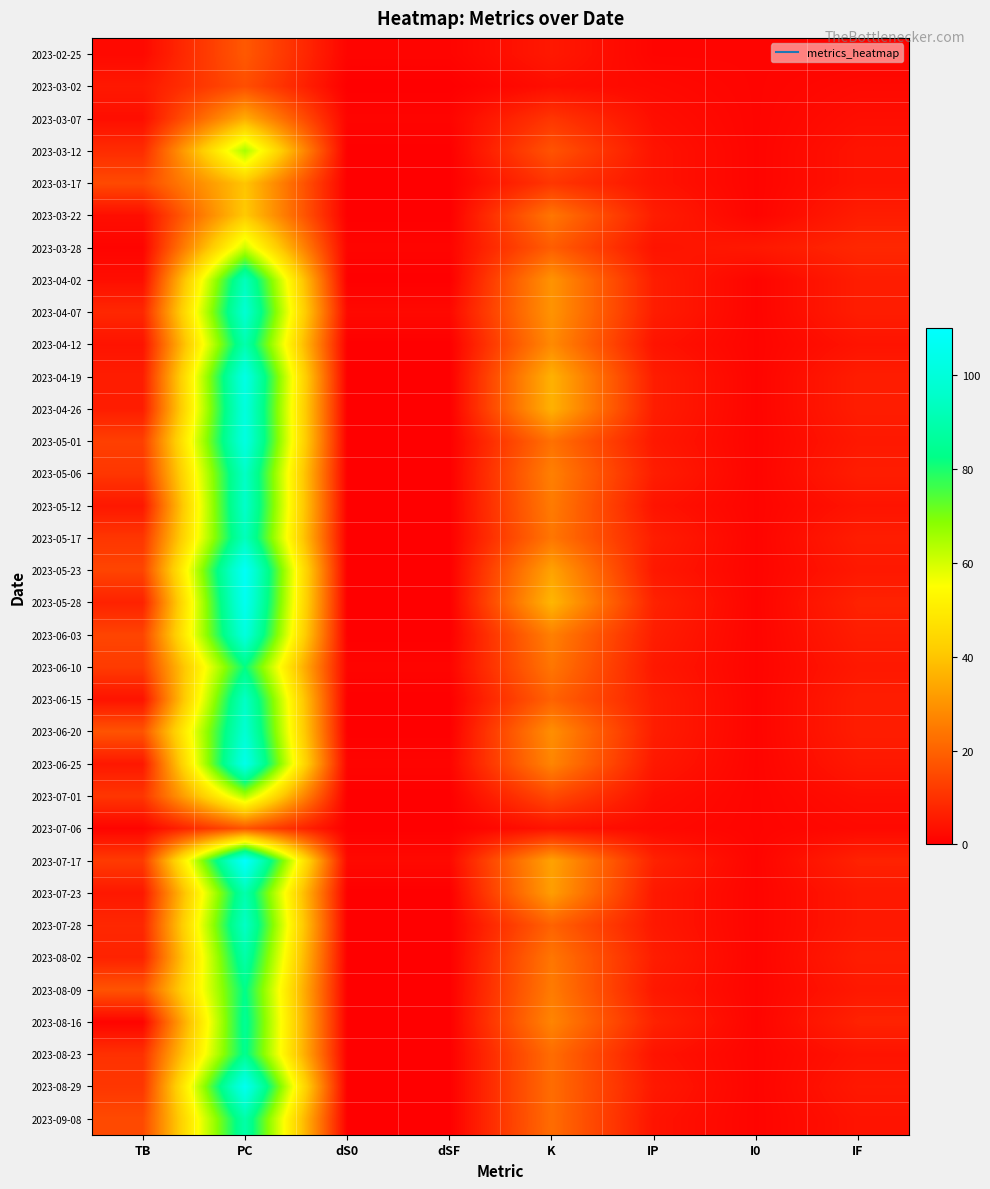

At which category is the sum across all series the highest?

PC